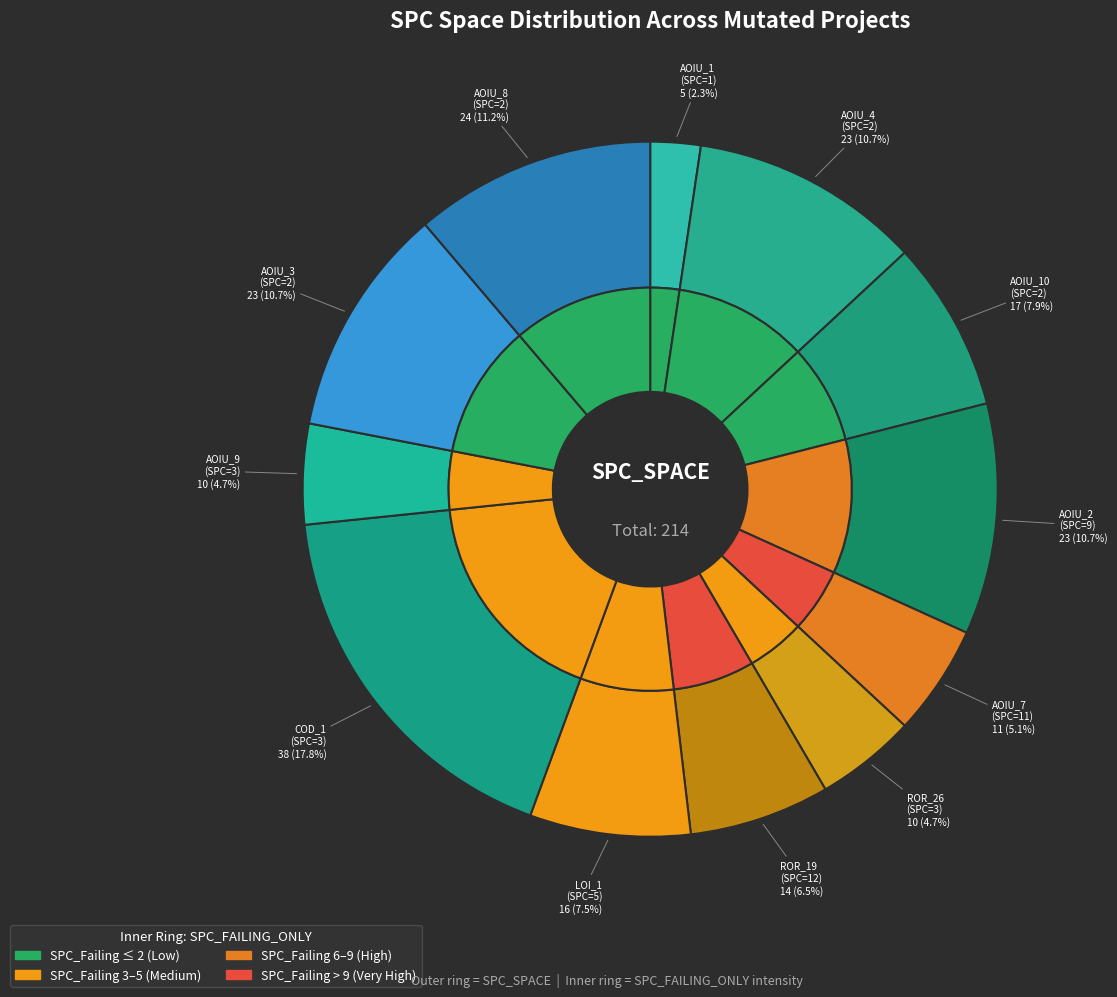

How many slices are in this pie chart?

12